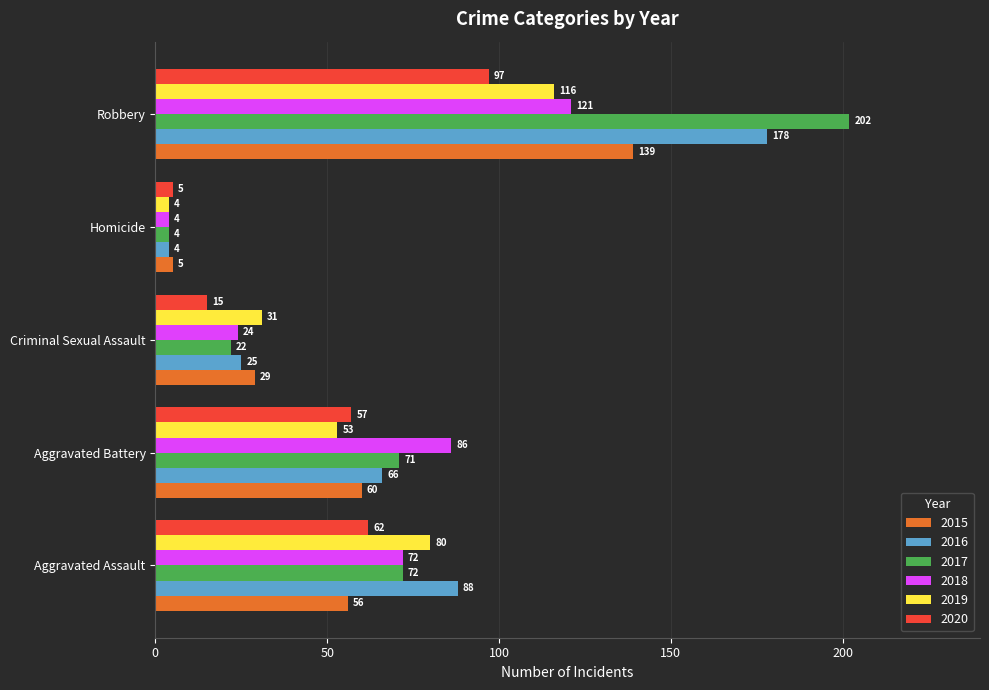

What is the maximum value shown in the chart?

202